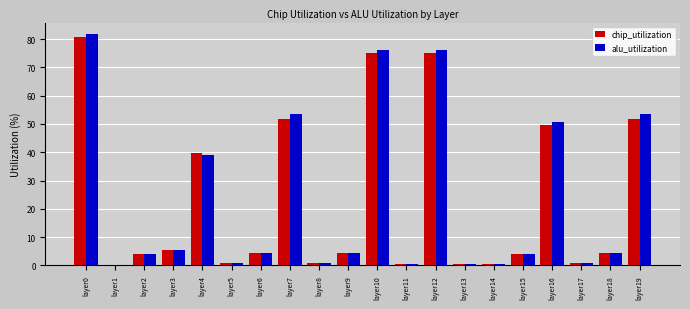

At which category is the sum across all series the highest?

layer0